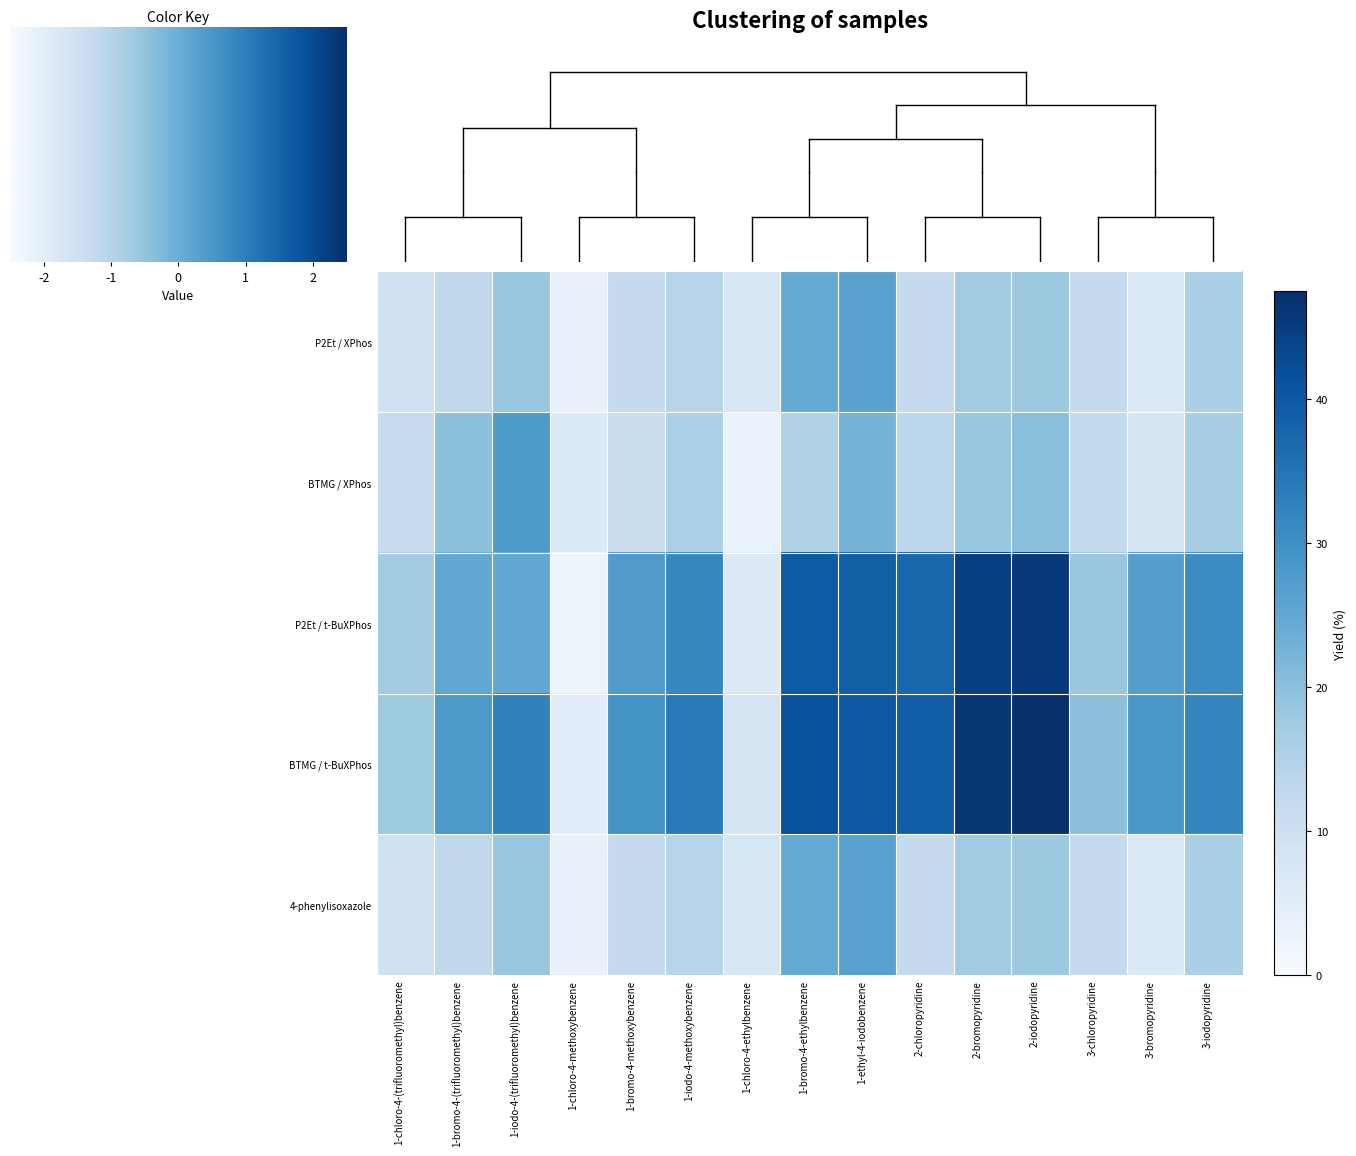

Count the number of data series in this chart.

5